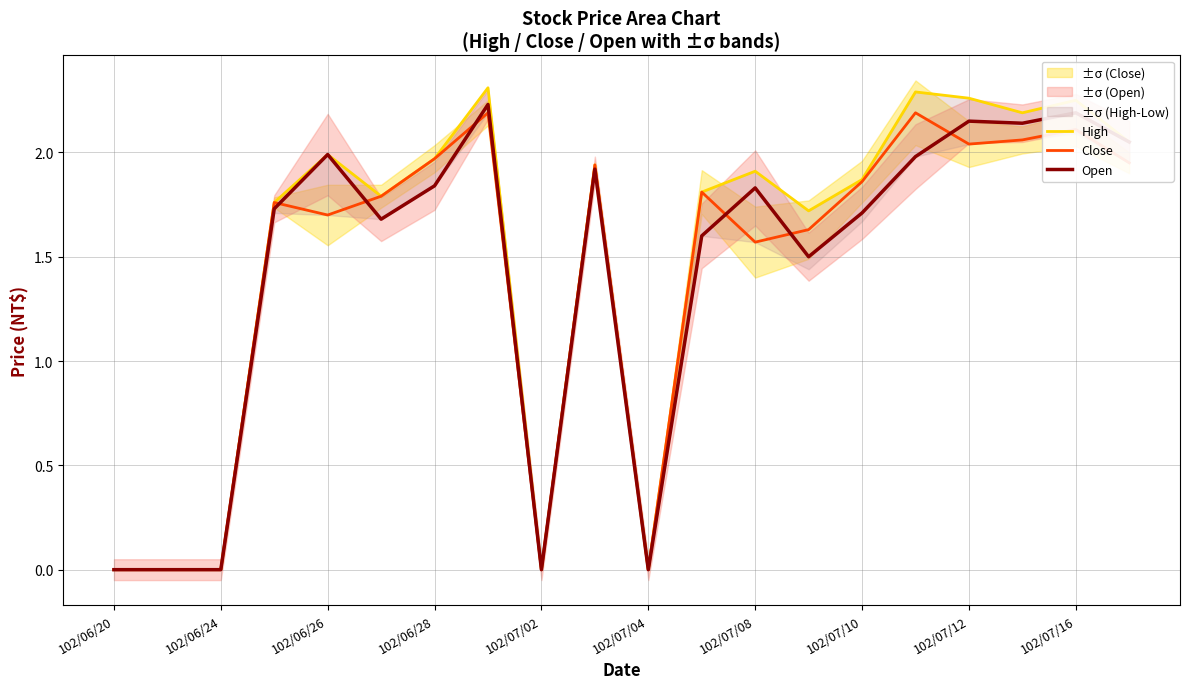

True or false: Open and High cross at least once.

False